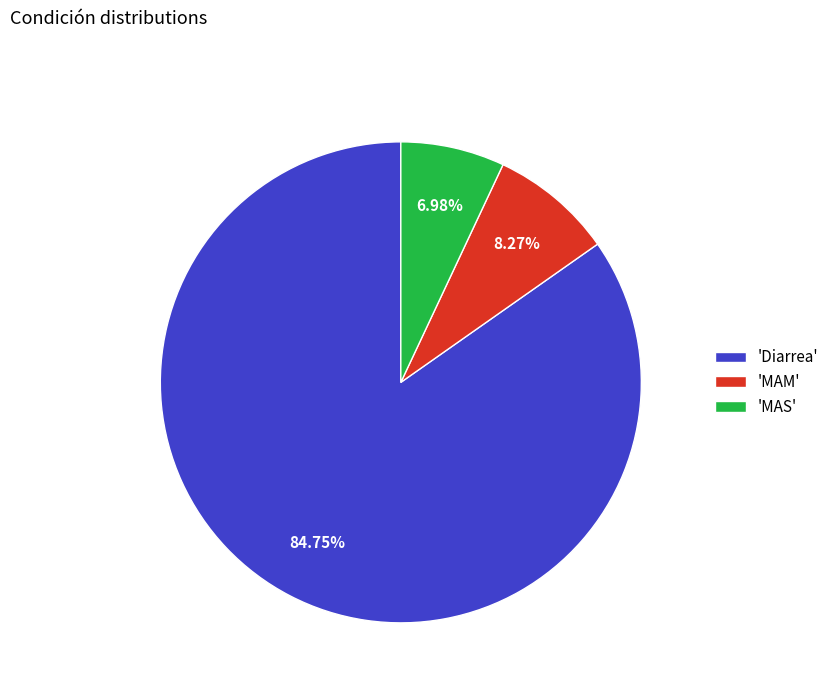

Which category has the smallest portion of the pie?

'MAS'